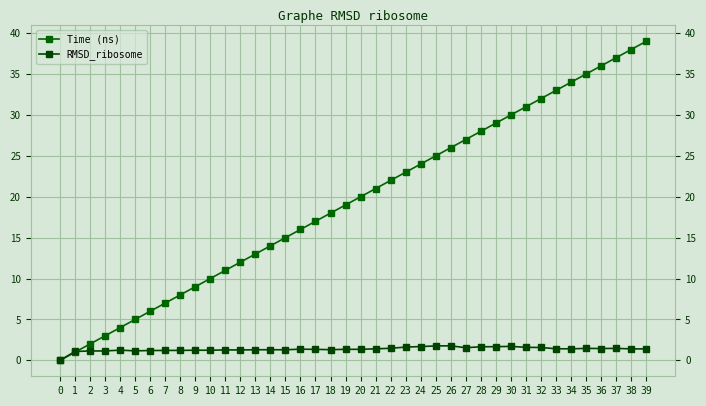

Is it true that RMSD_ribosome equals 1.3 at 17?

True